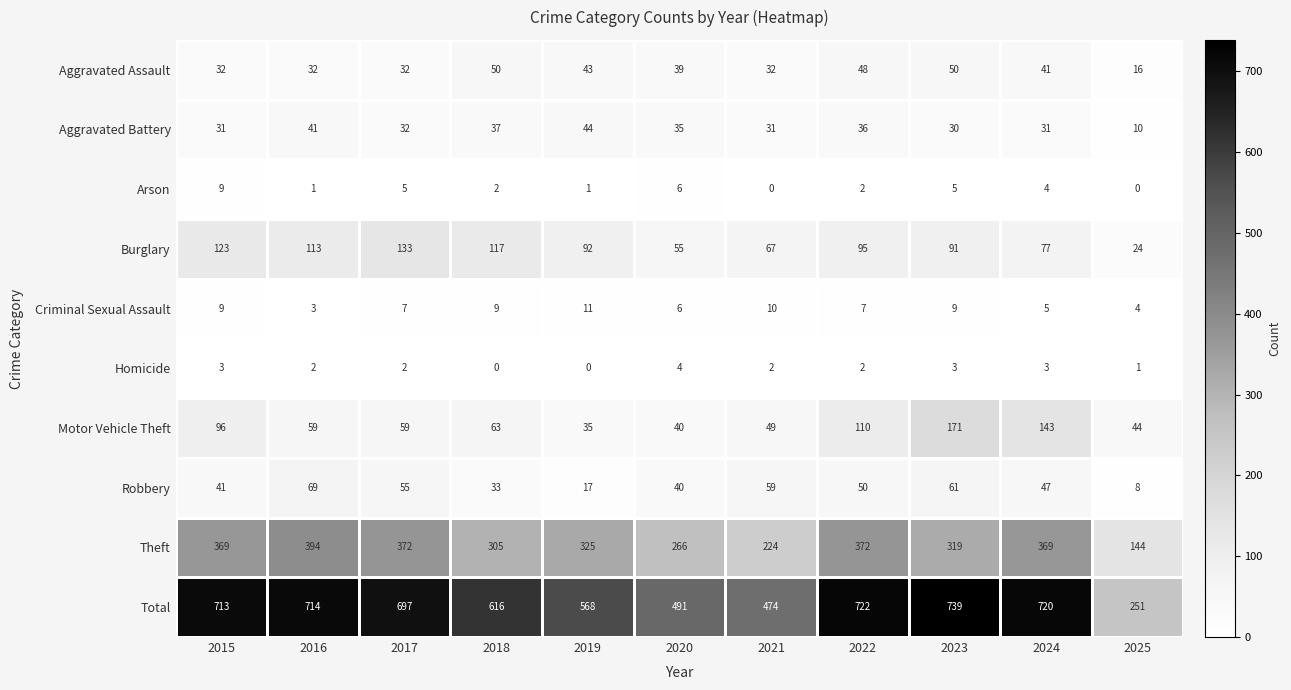

How many distinct data groups are displayed?

10